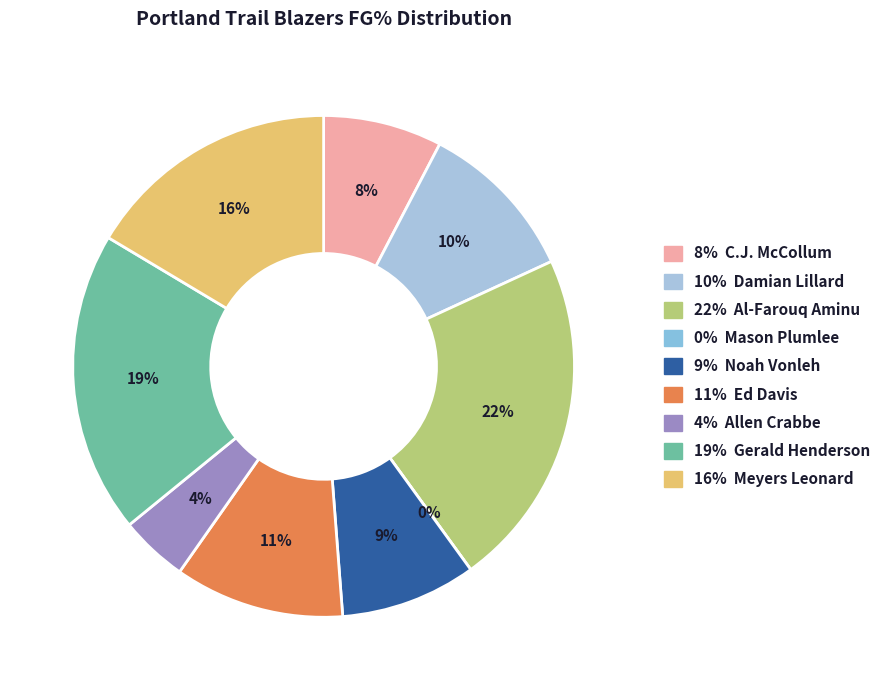

To the nearest percent, what portion does Ed Davis represent?

11%